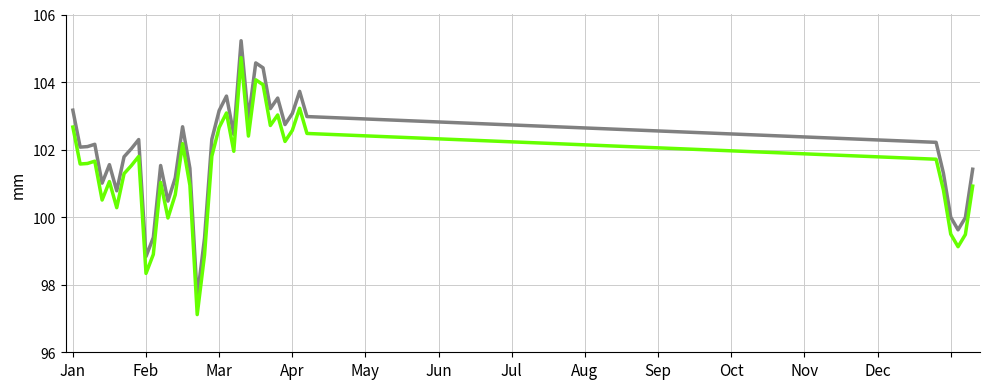

What is the maximum value shown in the chart?

105.2